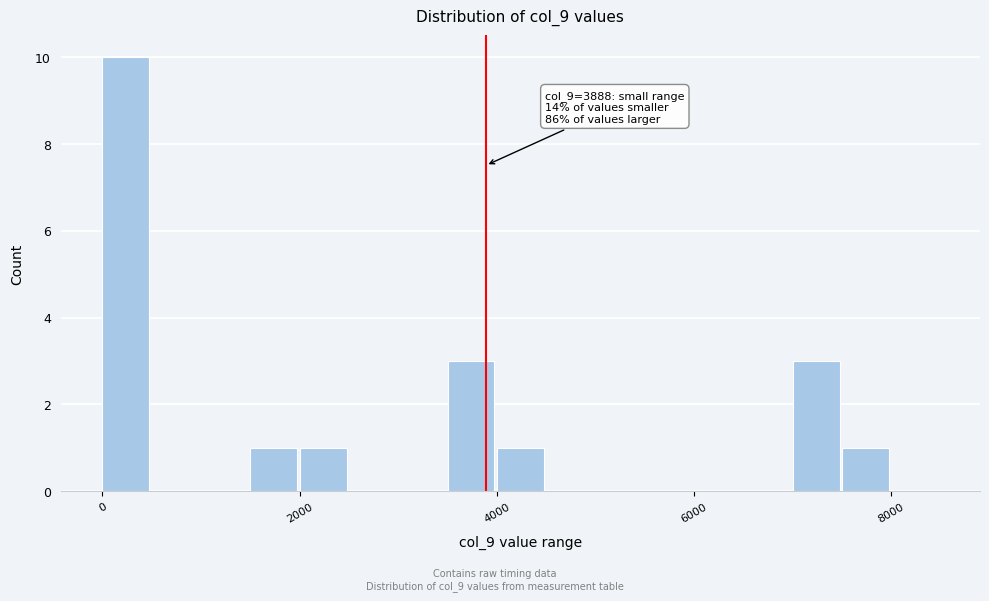

Read against the x-axis, roughly where is the centre of the tallest bar?

200